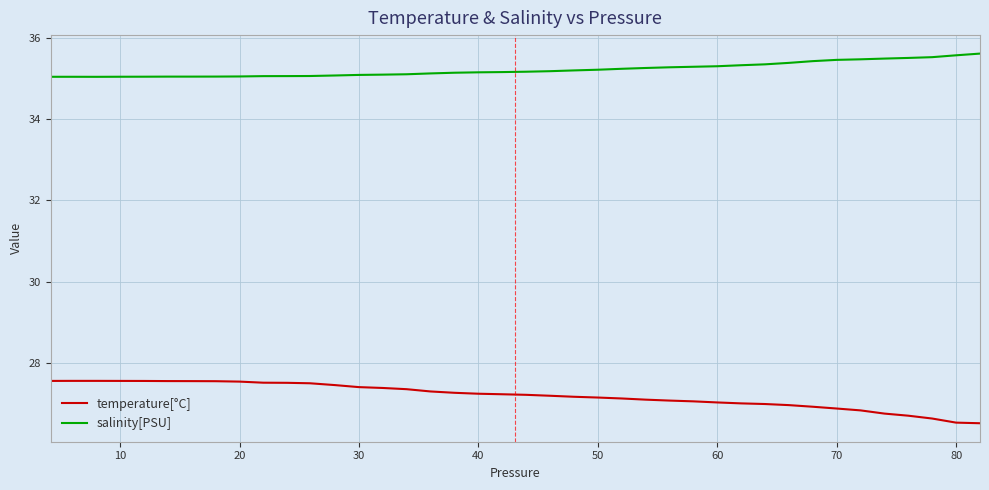

List the series in order of their overall mean, highest first.

salinity[PSU], temperature[°C]